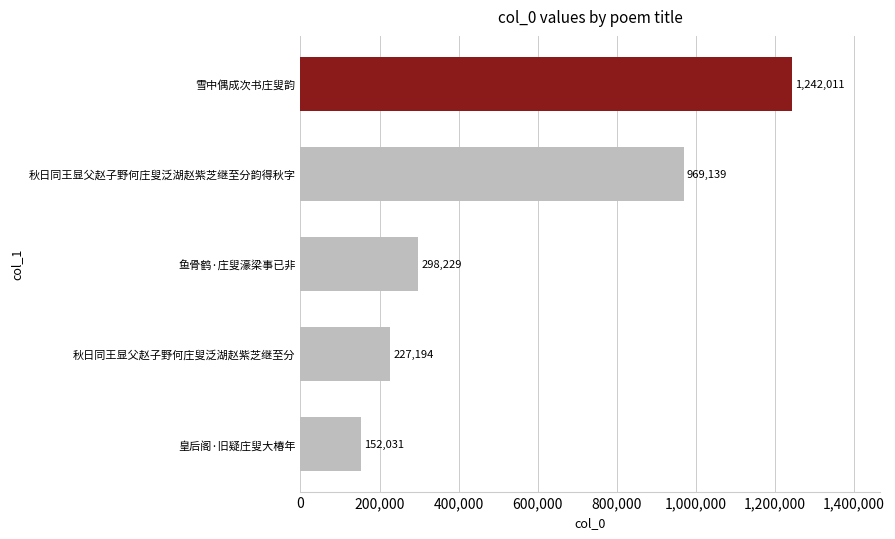

Reading bottom to top, what are all the values shown in this chart?

152031	227194	298229	969139	1242011